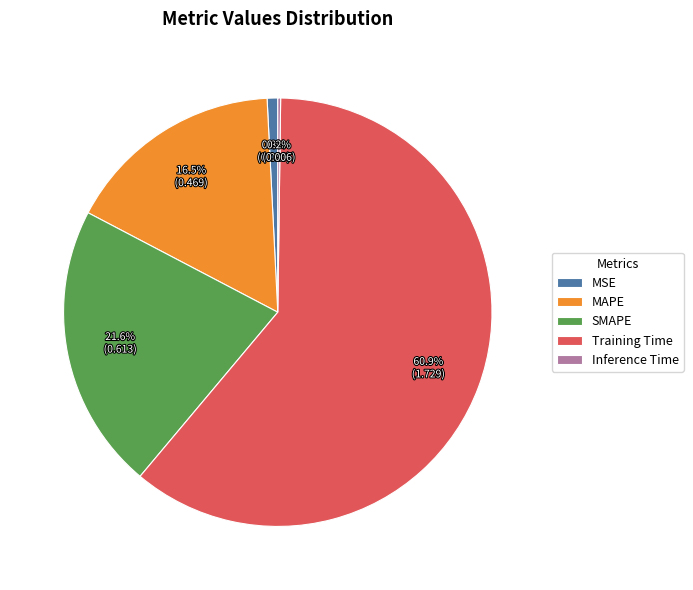

Which slice represents more than half of the pie?

Training Time